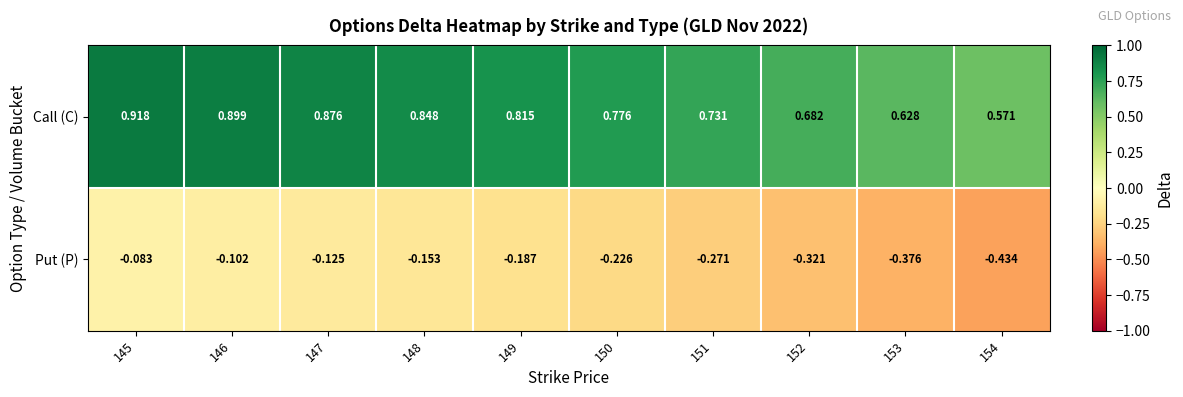

What is the spread (max minus min) of values at 154?

1.0